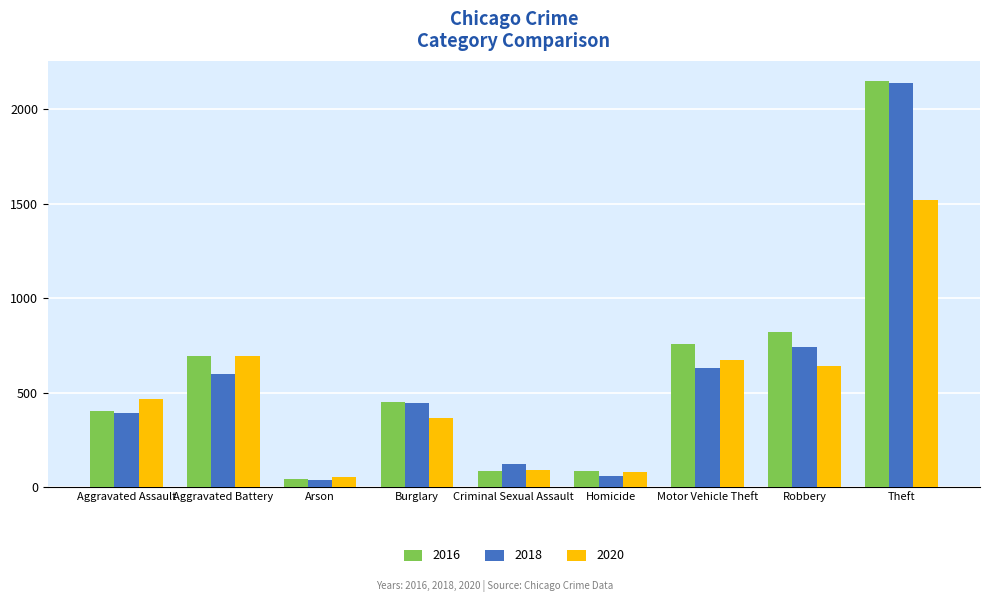

What is the maximum value for 2016?

2148